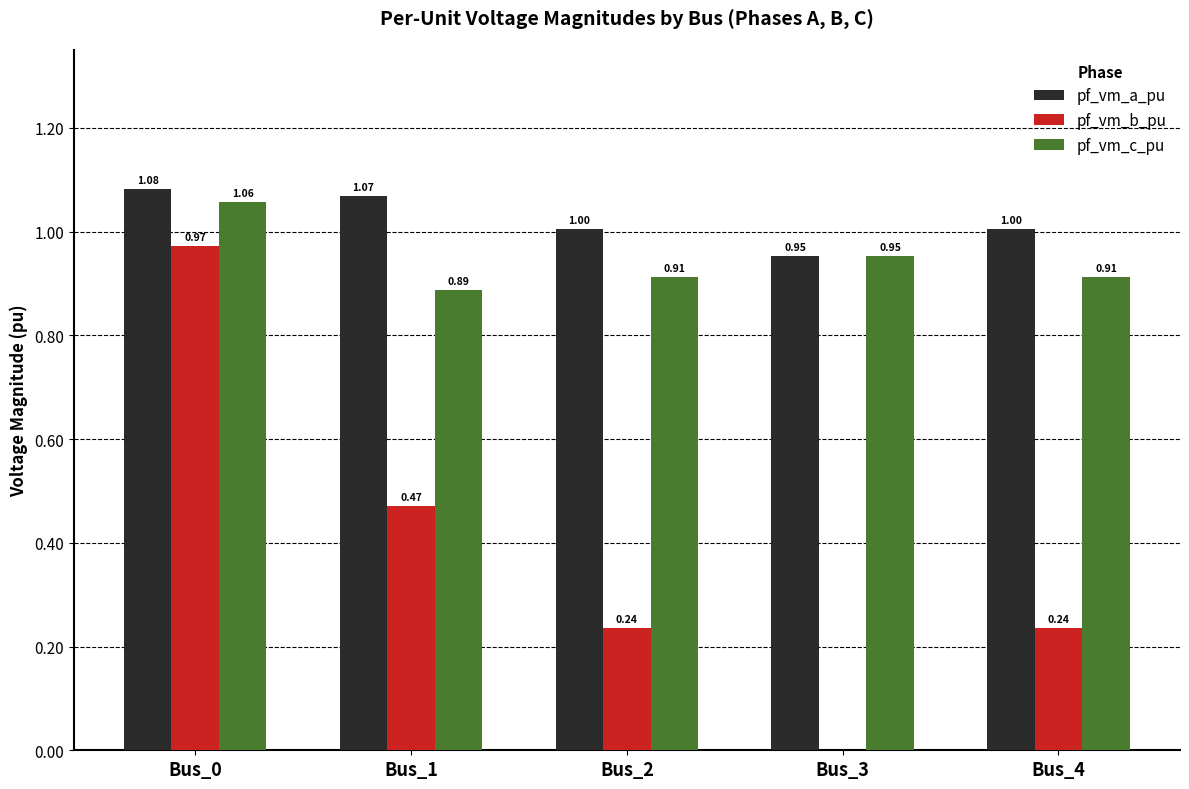

How many groups of bars are there?

5